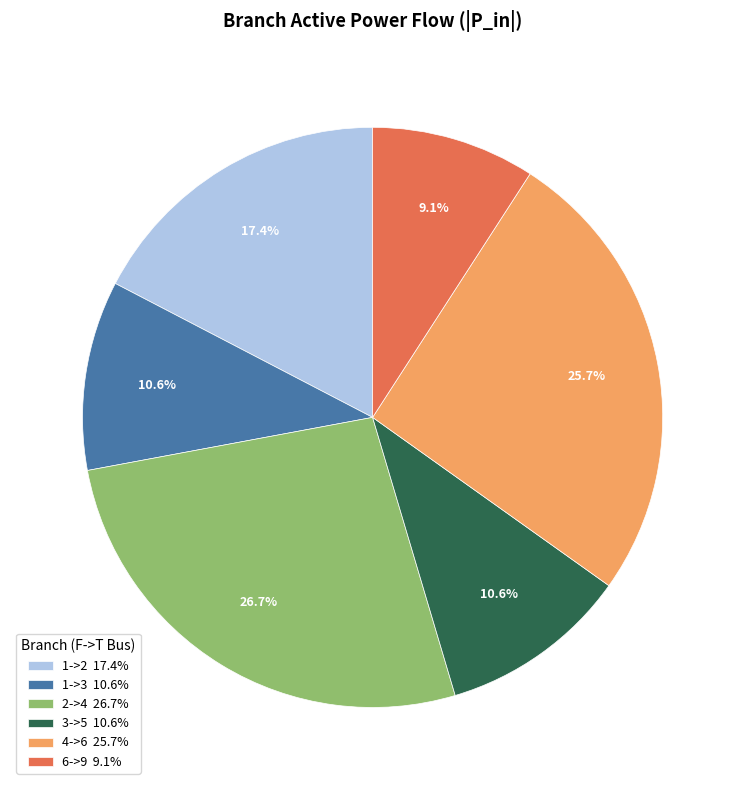

How many slices are in this pie chart?

6